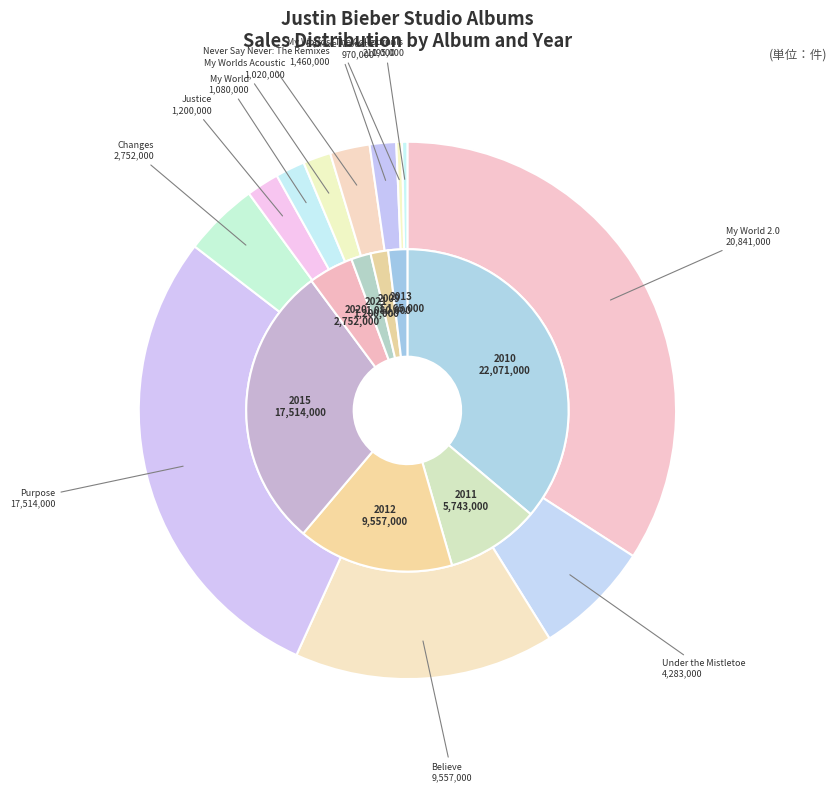

Does My Worlds Acoustic account for over 50% of the chart?

No